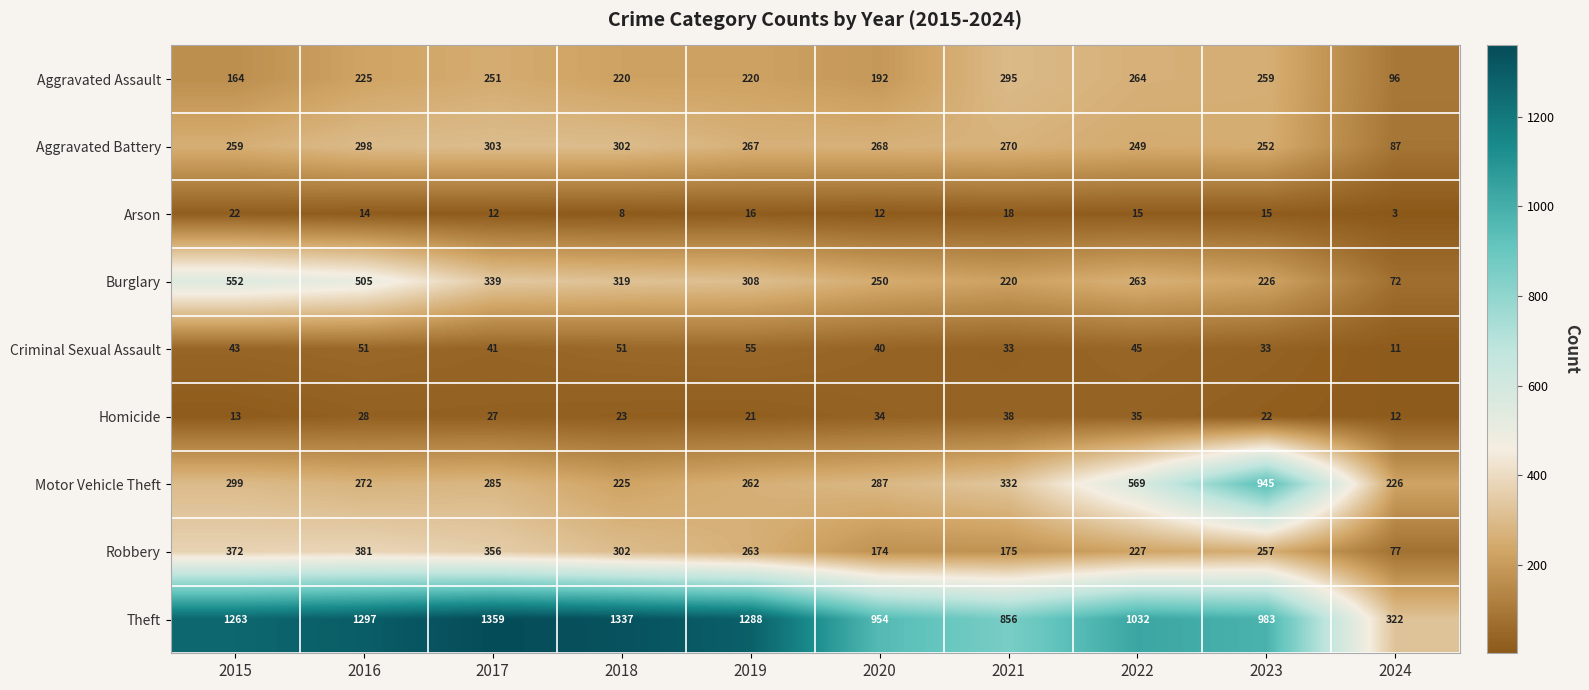

How many series are shown in this chart?

9